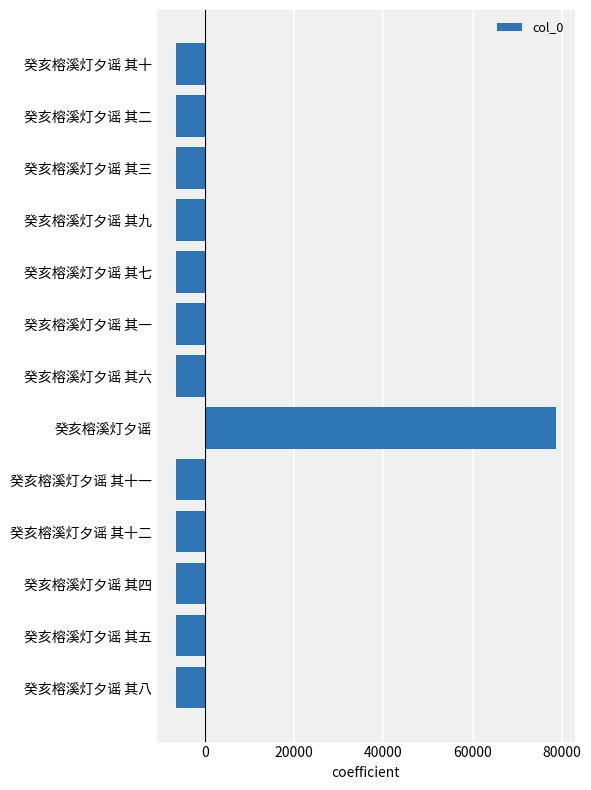

Is it true that the value at 癸亥榕溪灯夕谣 其十一 is -10134.9?

False